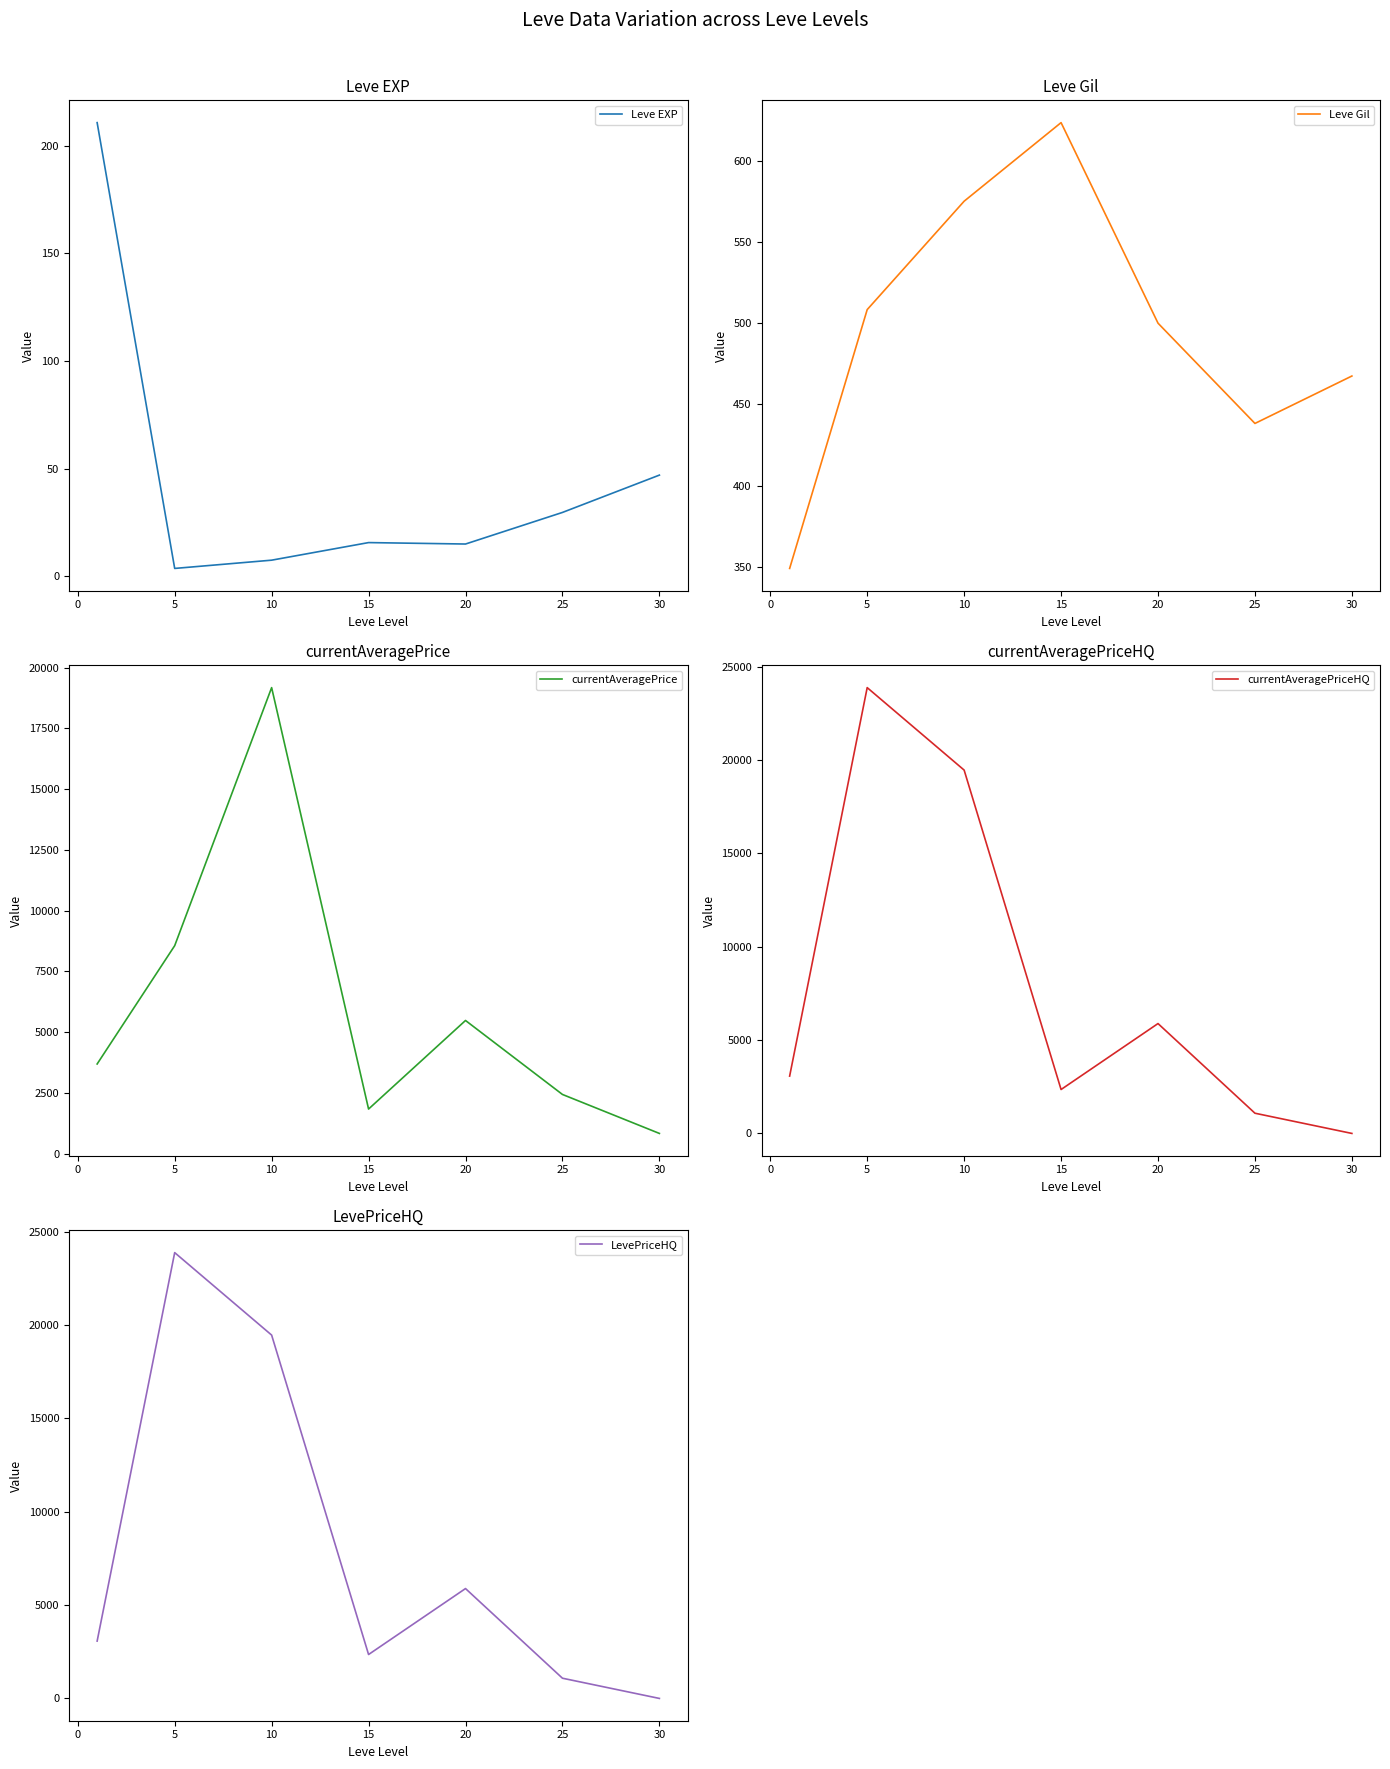

What is the maximum value for currentAveragePrice?

19180.0